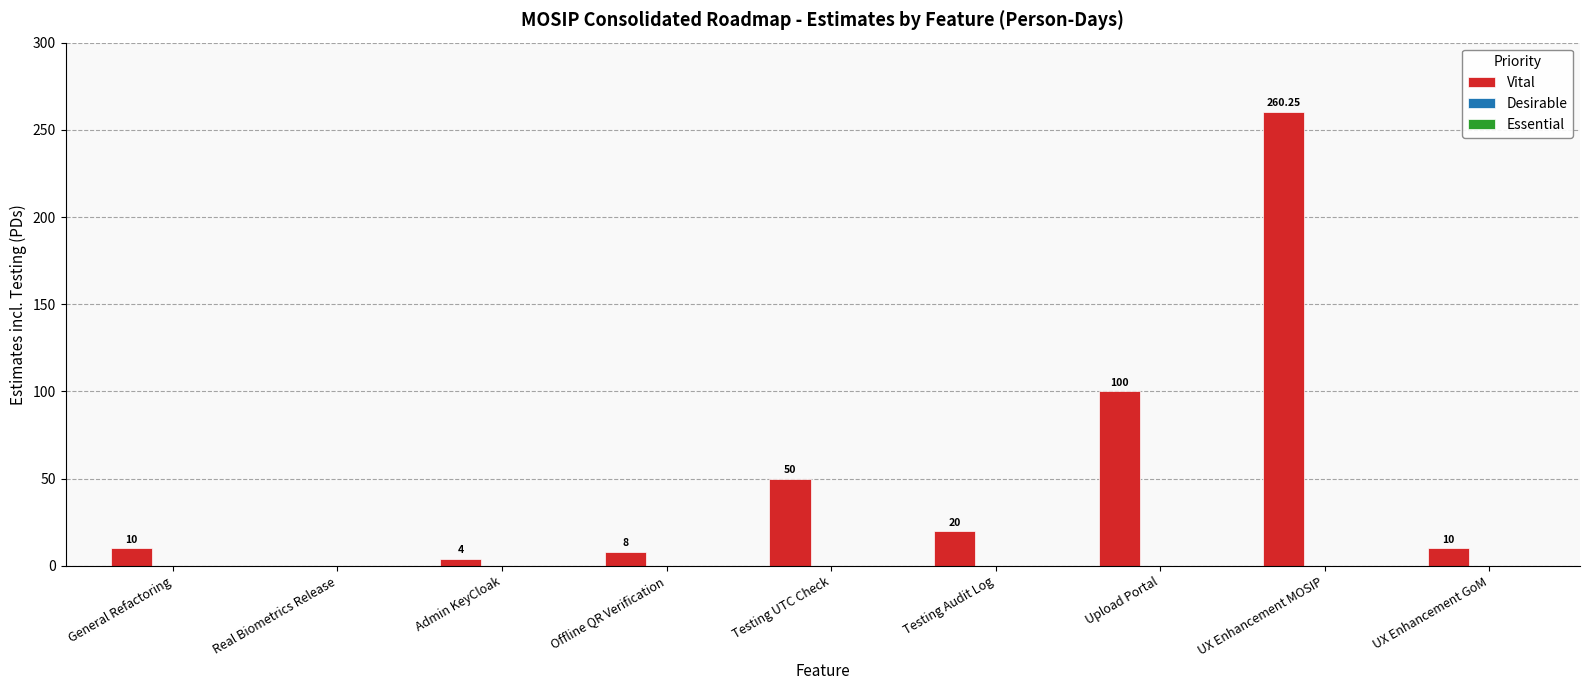

At which category does the chart reach its peak across all series?

UX Enhancement MOSIP